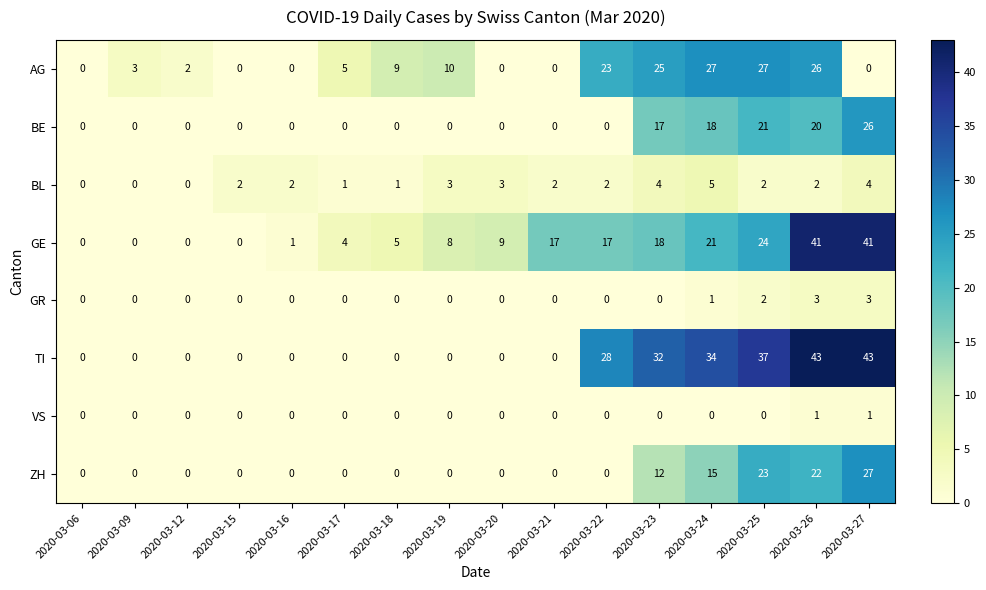

What is the difference between the second highest and minimum values in the AG series?

27